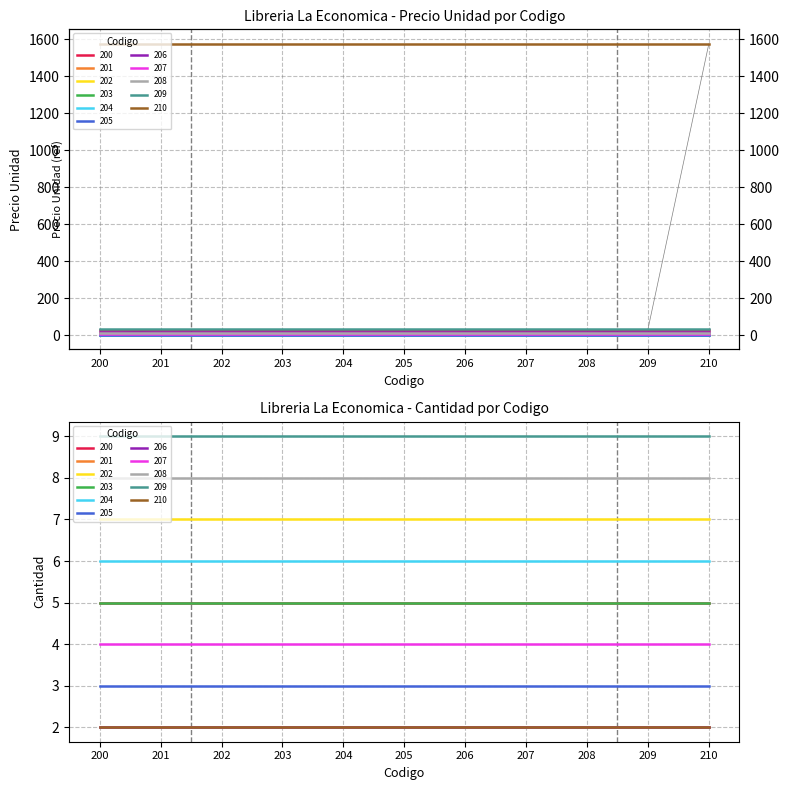

Which label corresponds to the smallest value in the chart?

202